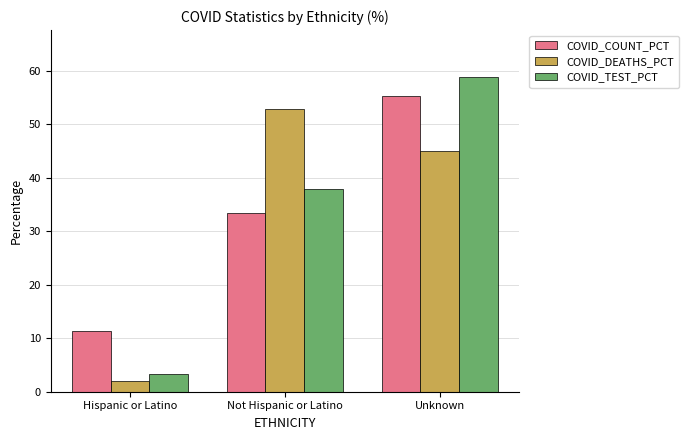

Is it true that COVID_COUNT_PCT equals 11.3 at Hispanic or Latino?

True